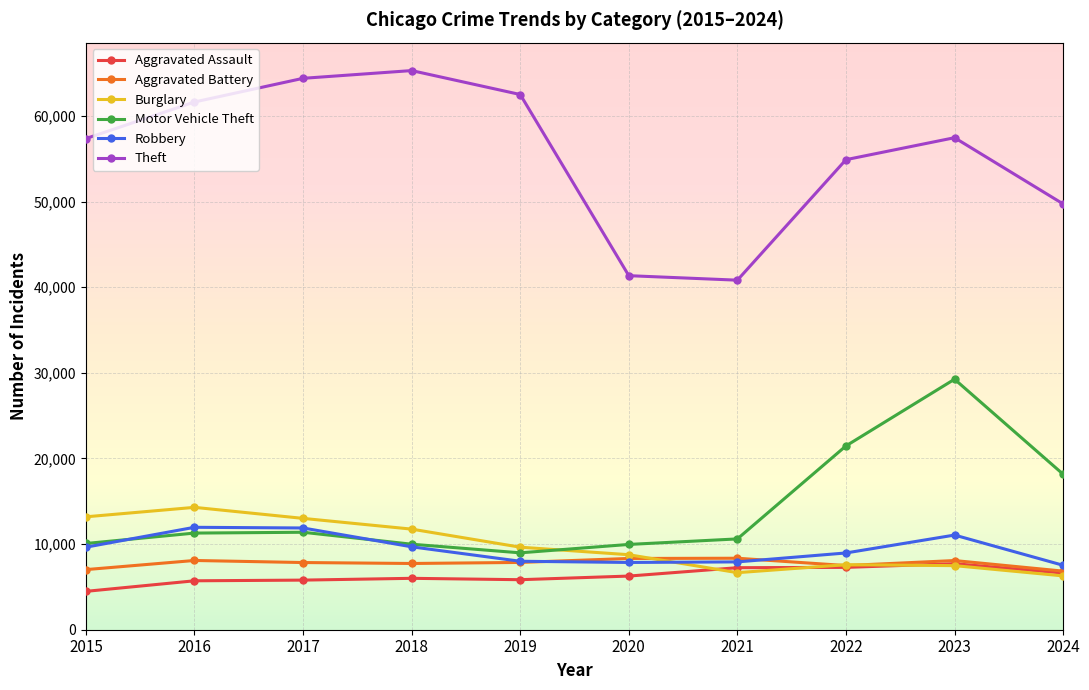

True or false: Robbery and Burglary intersect in this chart.

True